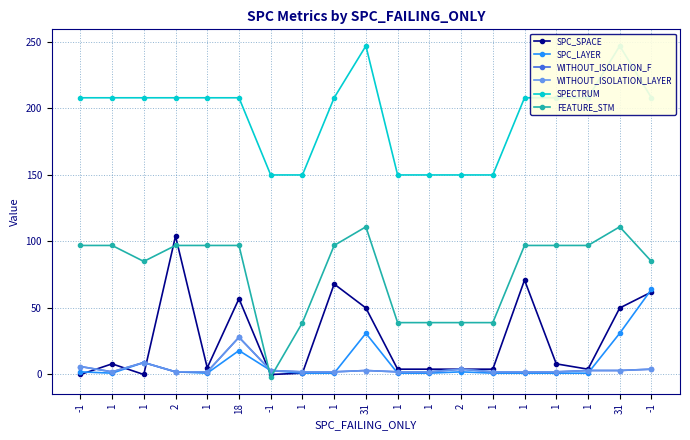

What is the difference between the WITHOUT_ISOLATION_F values at -1 and 2?

1